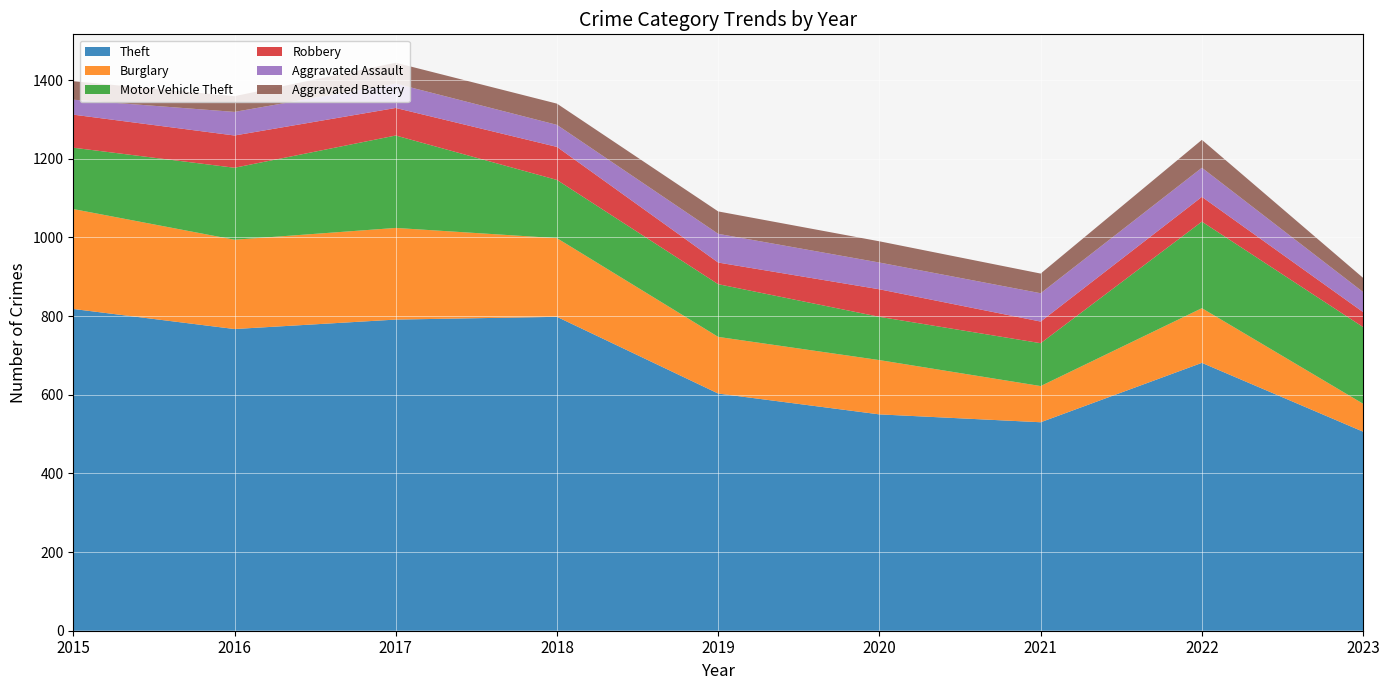

Reading right to left, extract all data points from this chart.

Theft: 2023=506	2022=681	2021=530	2020=550	2019=603	2018=798	2017=791	2016=767	2015=818
Burglary: 2023=71	2022=139	2021=92	2020=138	2019=144	2018=200	2017=233	2016=227	2015=254
Motor Vehicle Theft: 2023=195	2022=220	2021=109	2020=110	2019=134	2018=148	2017=235	2016=183	2015=156
Robbery: 2023=38	2022=63	2021=55	2020=70	2019=55	2018=84	2017=70	2016=82	2015=84
Aggravated Assault: 2023=51	2022=74	2021=72	2020=68	2019=73	2018=56	2017=62	2016=60	2015=38
Aggravated Battery: 2023=36	2022=71	2021=50	2020=54	2019=57	2018=54	2017=53	2016=40	2015=47